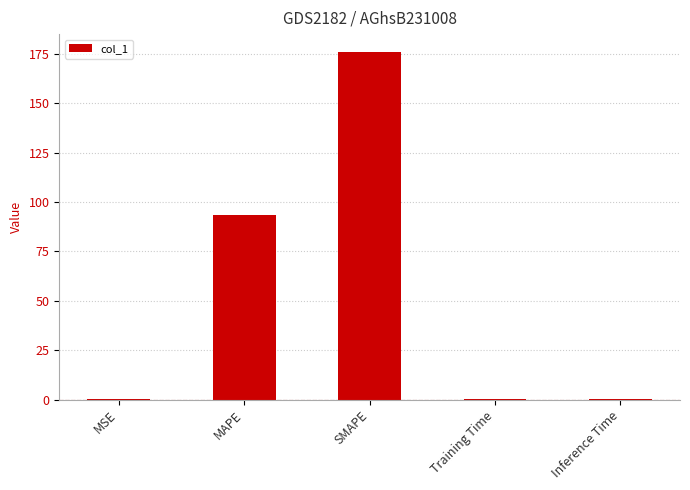

What is the change in value from MAPE to SMAPE?

+82.6